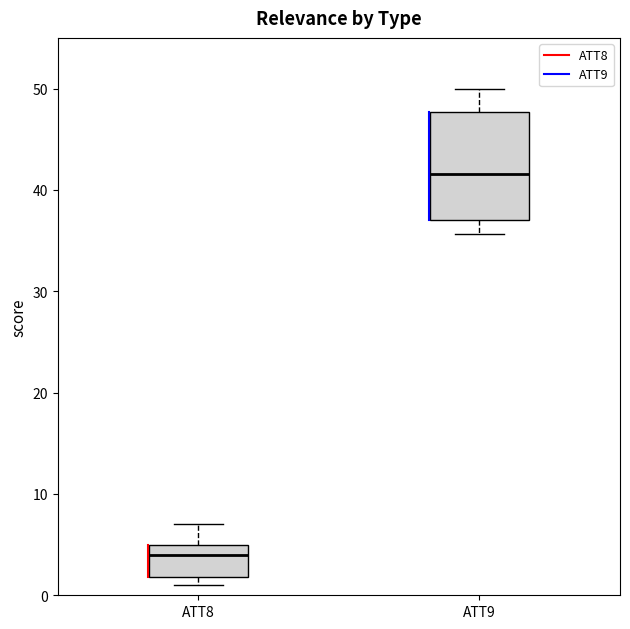

Reading left to right, read every box against the y-axis: the position of its median line, the range the box covers, and the ends of its whiskers. The values are not printed on the chart, so give them approximately, as read against the axis.

ATT8: median 4, box 2 to 5, whiskers 1 to 7
ATT9: median 42, box 37 to 48, whiskers 36 to 50